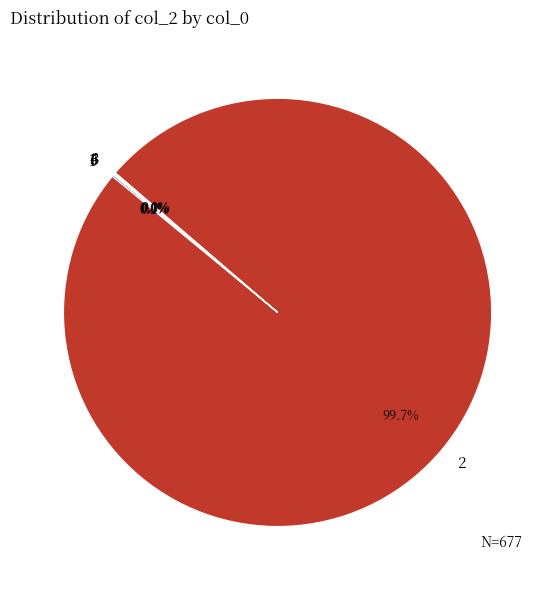

Does 2 represent more than half of the total?

Yes